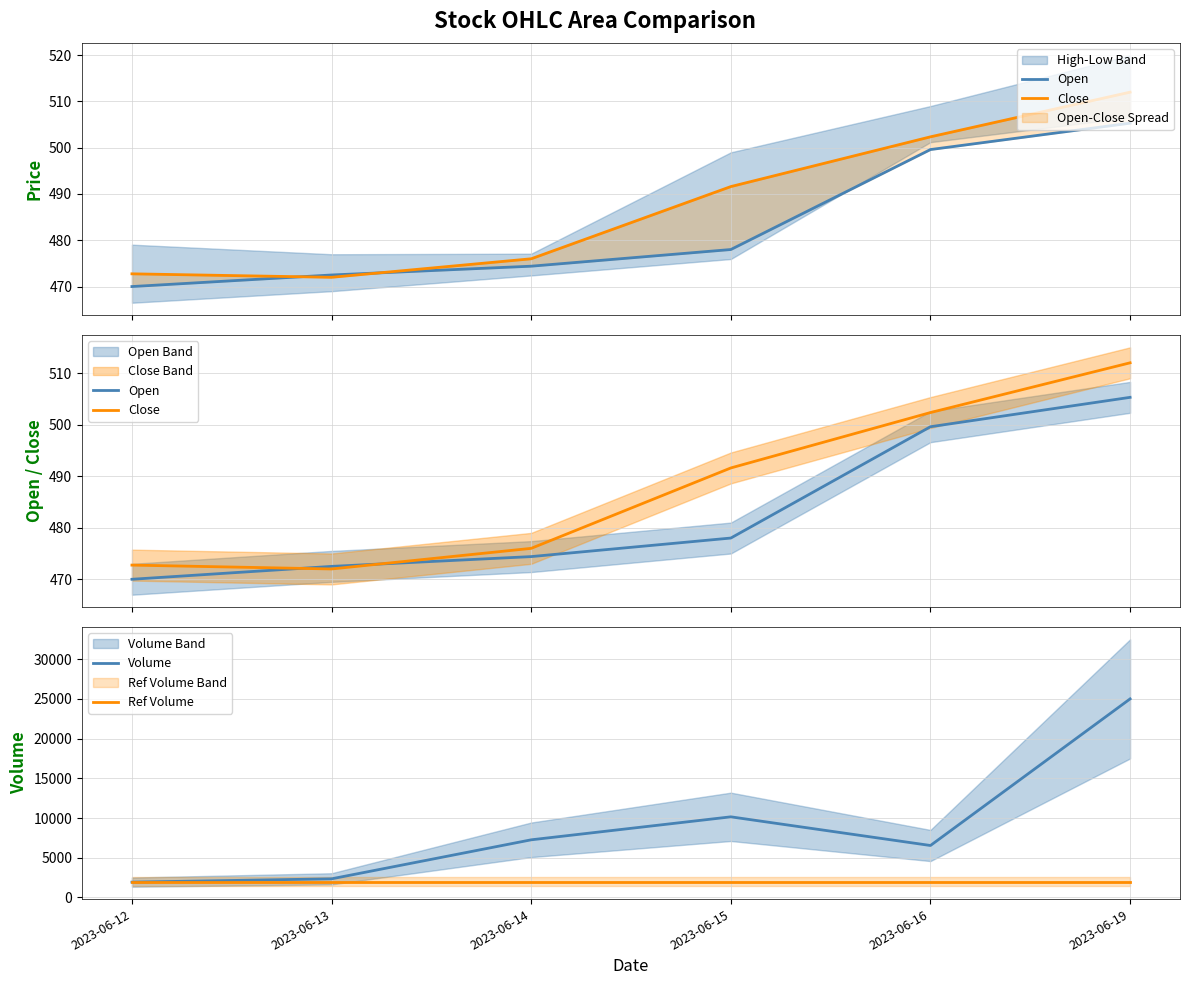

True or false: Volume and Close cross at least once.

False